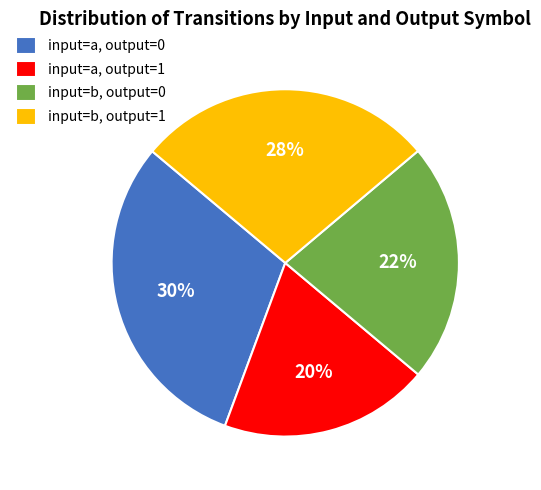

How many segments does this pie chart have?

4